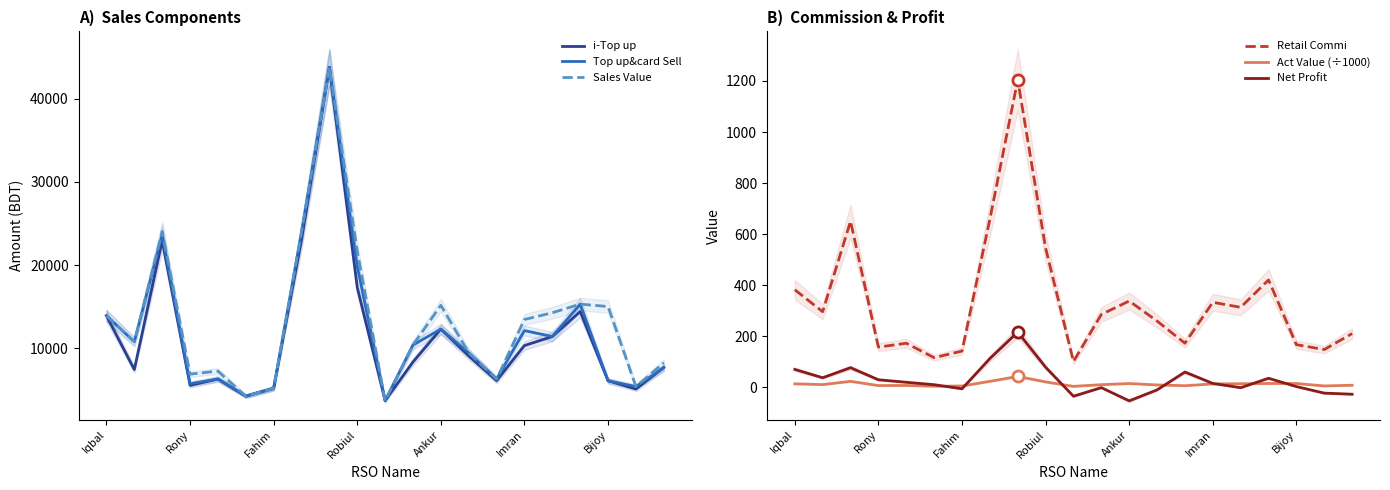

What is the sum of all Net Profit values?

604.2